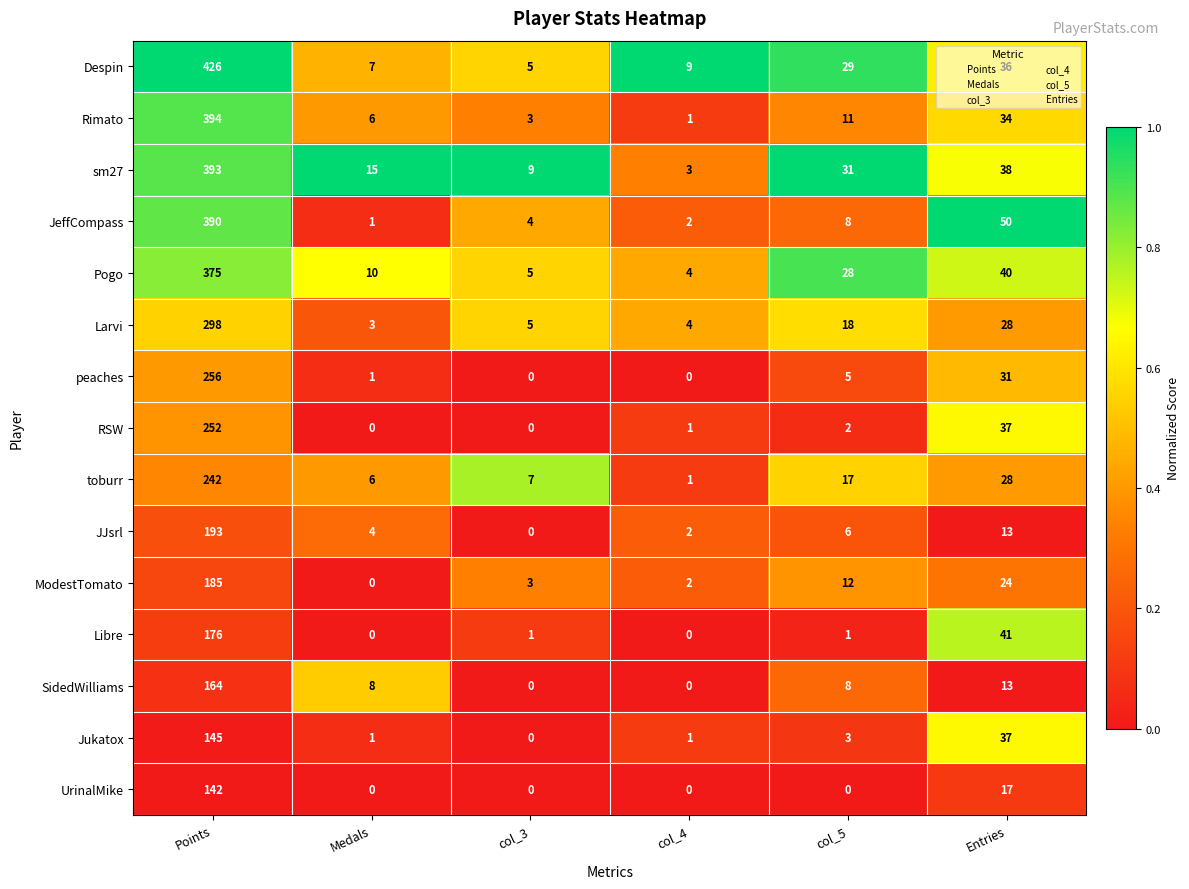

Rank the series by their maximum value, from lowest to highest.

UrinalMike, Jukatox, SidedWilliams, Libre, ModestTomato, JJsrl, toburr, RSW, peaches, Larvi, Pogo, JeffCompass, sm27, Rimato, Despin